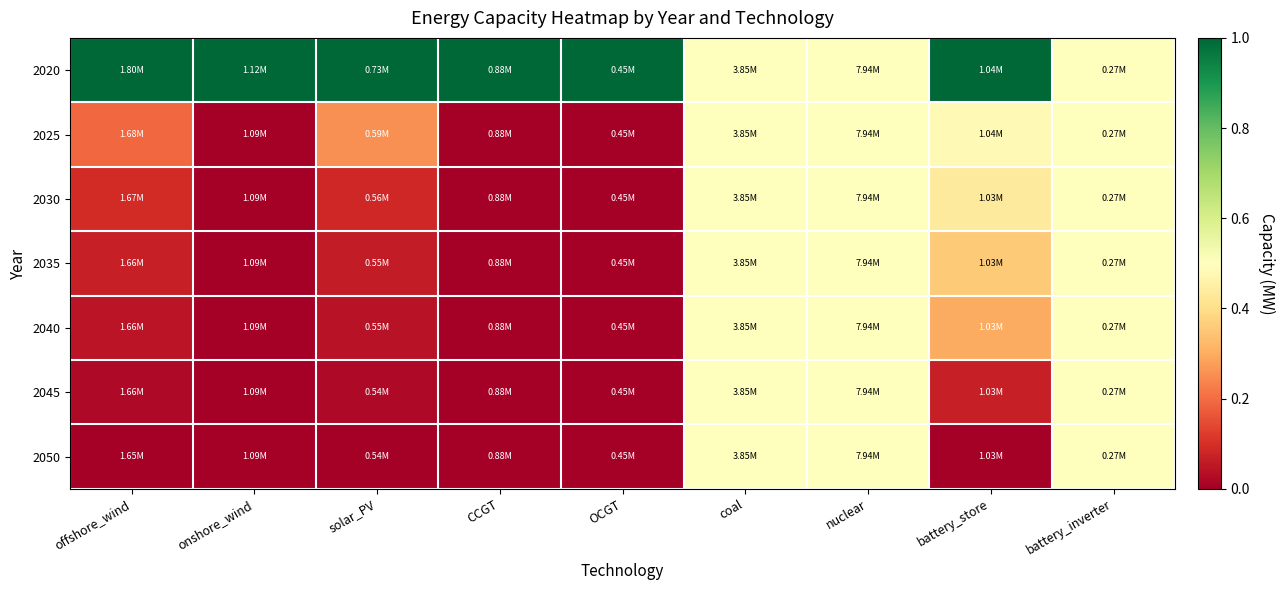

At how many categories does at least one series exceed 0?

9